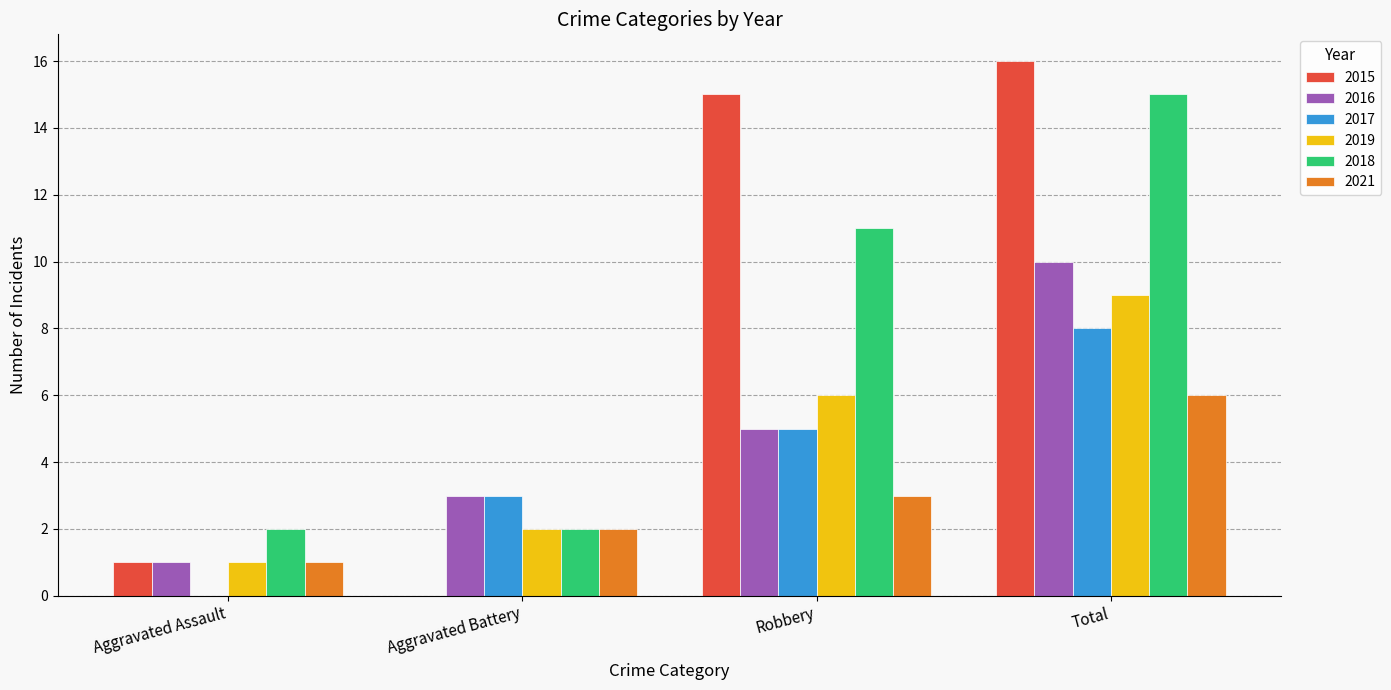

How many distinct data groups are displayed?

6